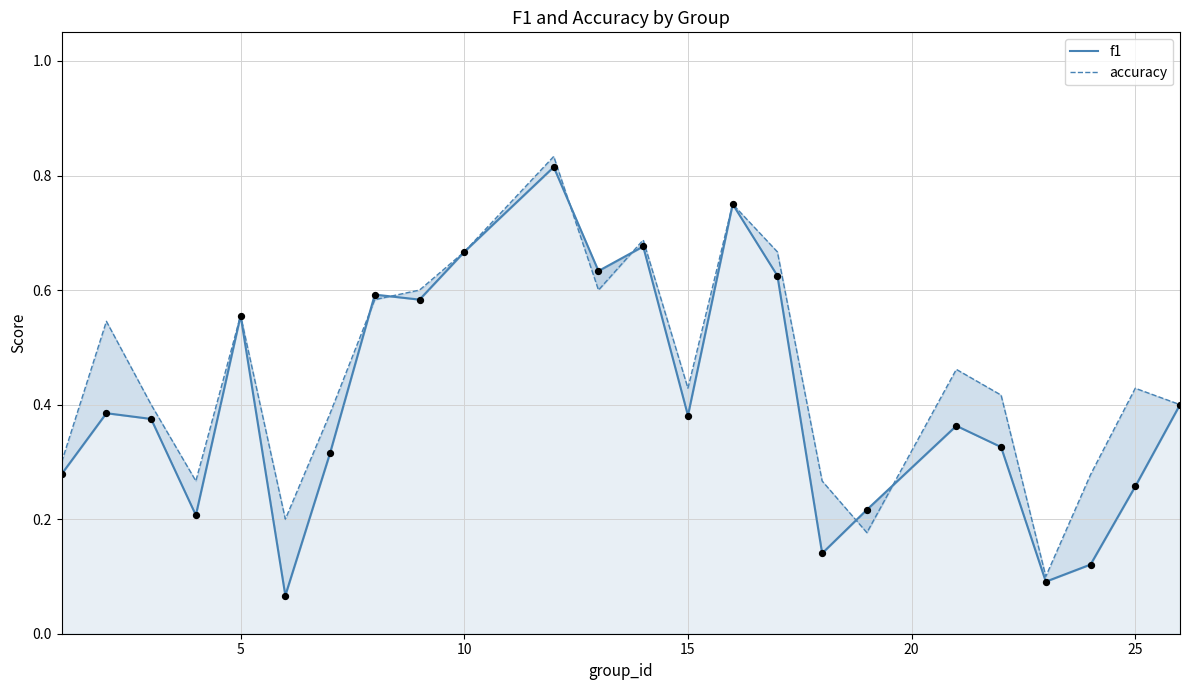

Is the value of accuracy at 21 greater than the value of f1 at 0?

No